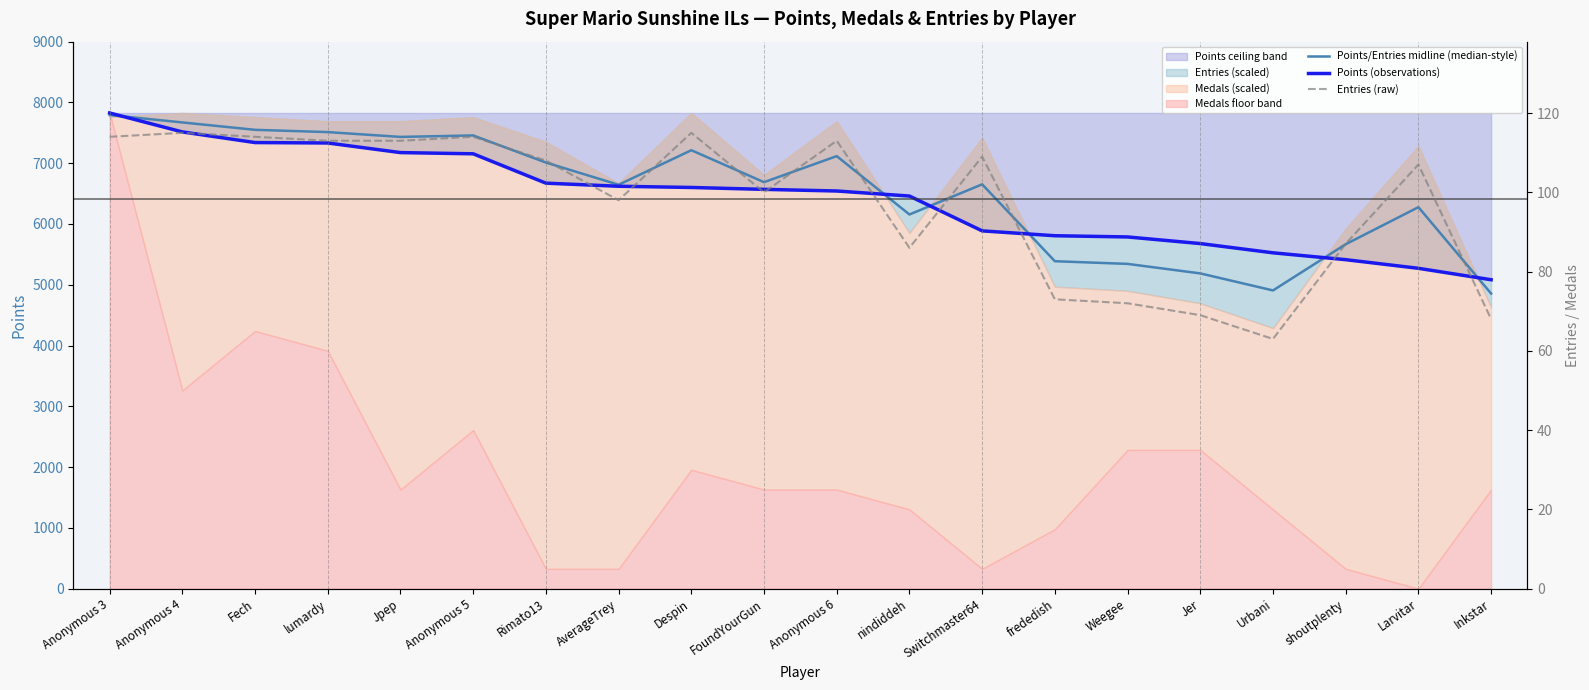

What is the sum of all Entries (raw) values?

1951.0